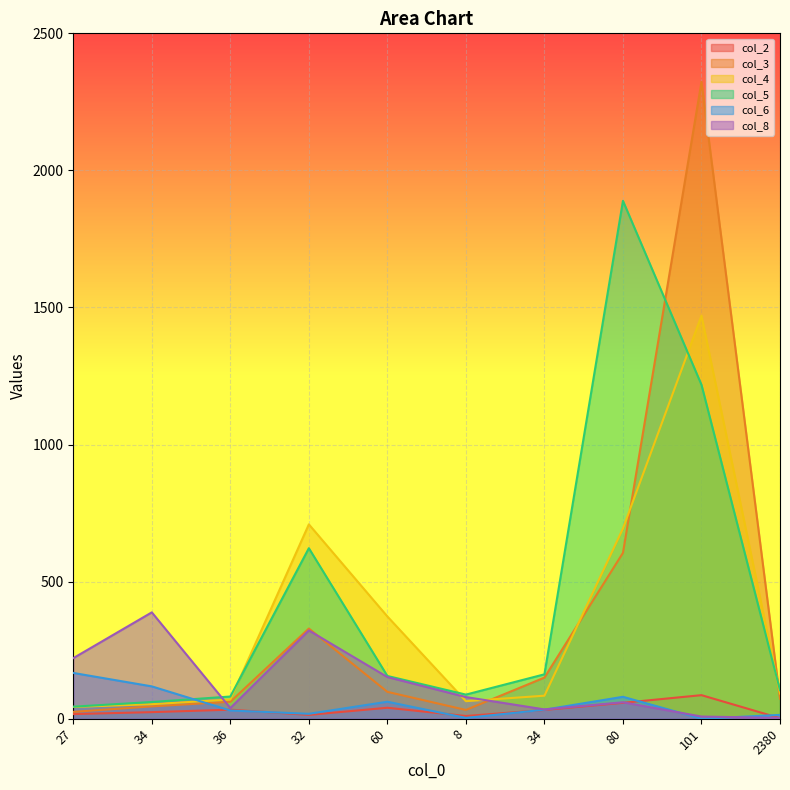

Between 34 and 34, which series saw the biggest shift?

col_8